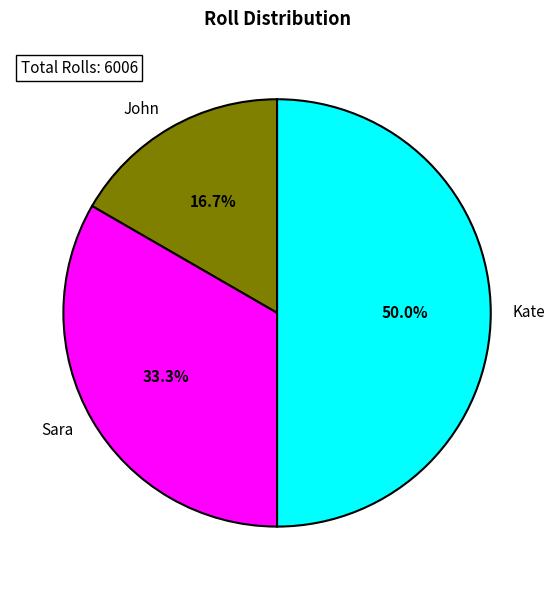

The Sara slice represents 33% of the pie. True or false?

True